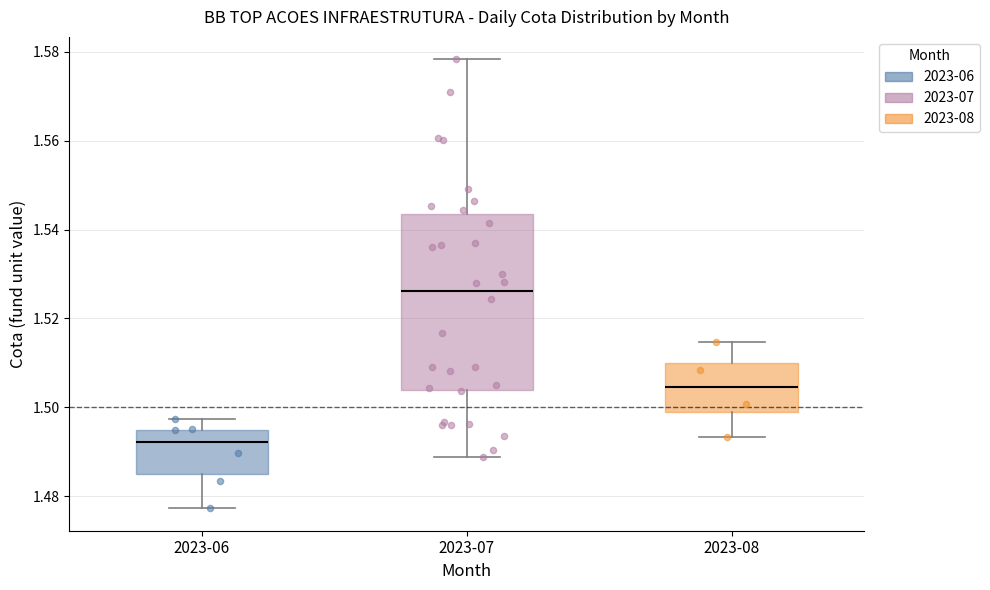

Reading left to right, transcribe this box plot: for each box, give where its median line is, the range the box spans, and where its two whiskers end, as read against the y-axis. The values are not printed on the chart, so give them approximately, as read against the axis.

2023-06: median 1.492, box 1.486 to 1.494, whiskers 1.478 to 1.498
2023-07: median 1.526, box 1.504 to 1.544, whiskers 1.488 to 1.578
2023-08: median 1.504, box 1.498 to 1.510, whiskers 1.494 to 1.514